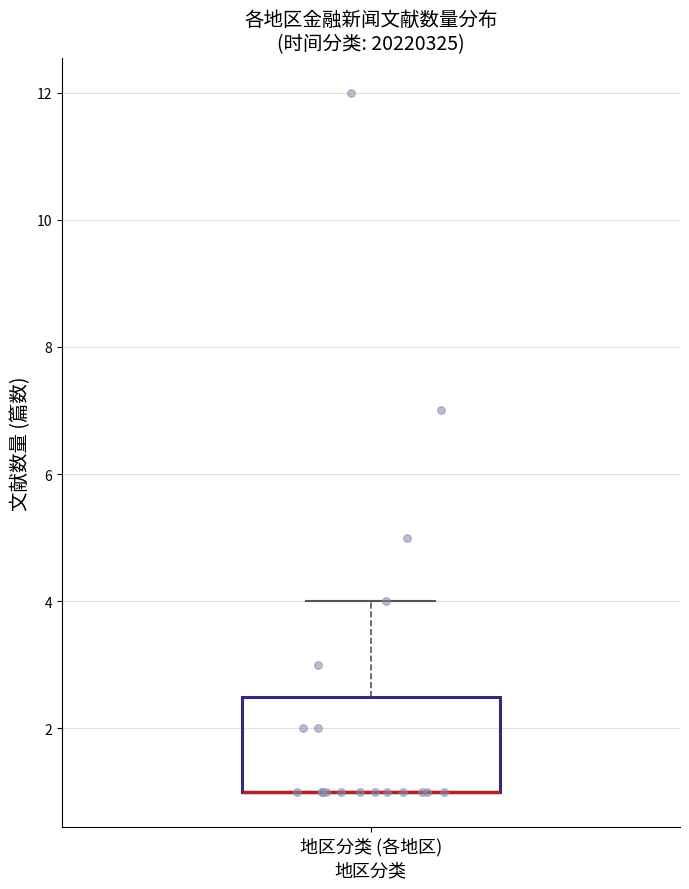

Transcribe this box plot: give where the median line is, the range the box spans, and where the two whiskers end, as read against the y-axis. The values are not printed on the chart, so give them approximately, as read against the axis.

median 1.0 (drawn on the box's lower edge), box 1.0 to 2.6, whiskers 1.0 to 4.0